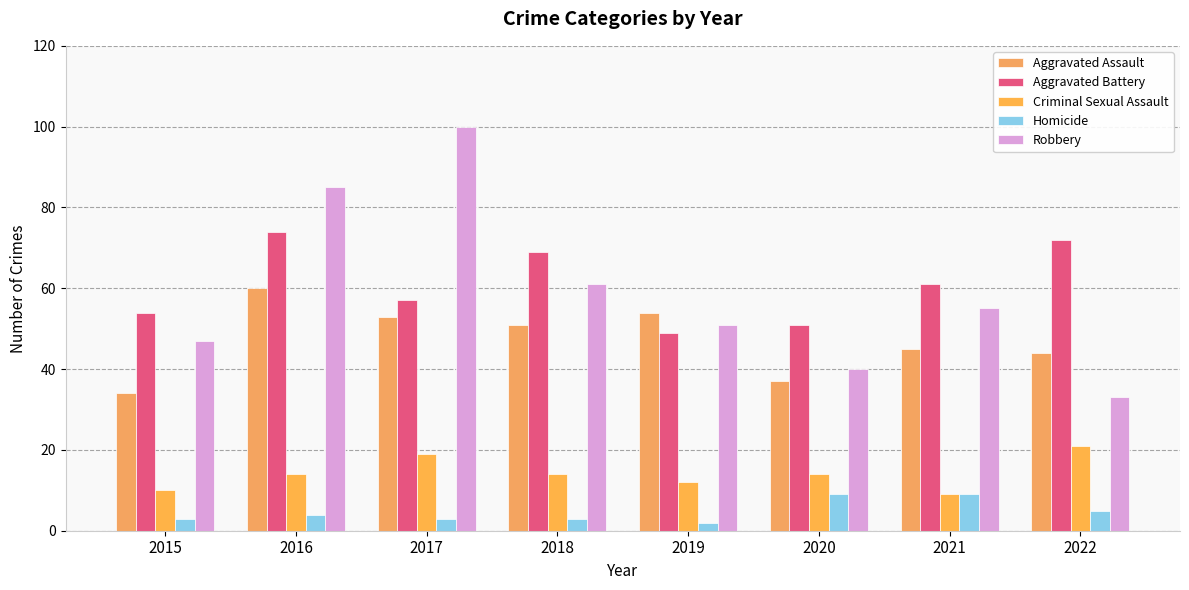

Are the bars horizontal?

No